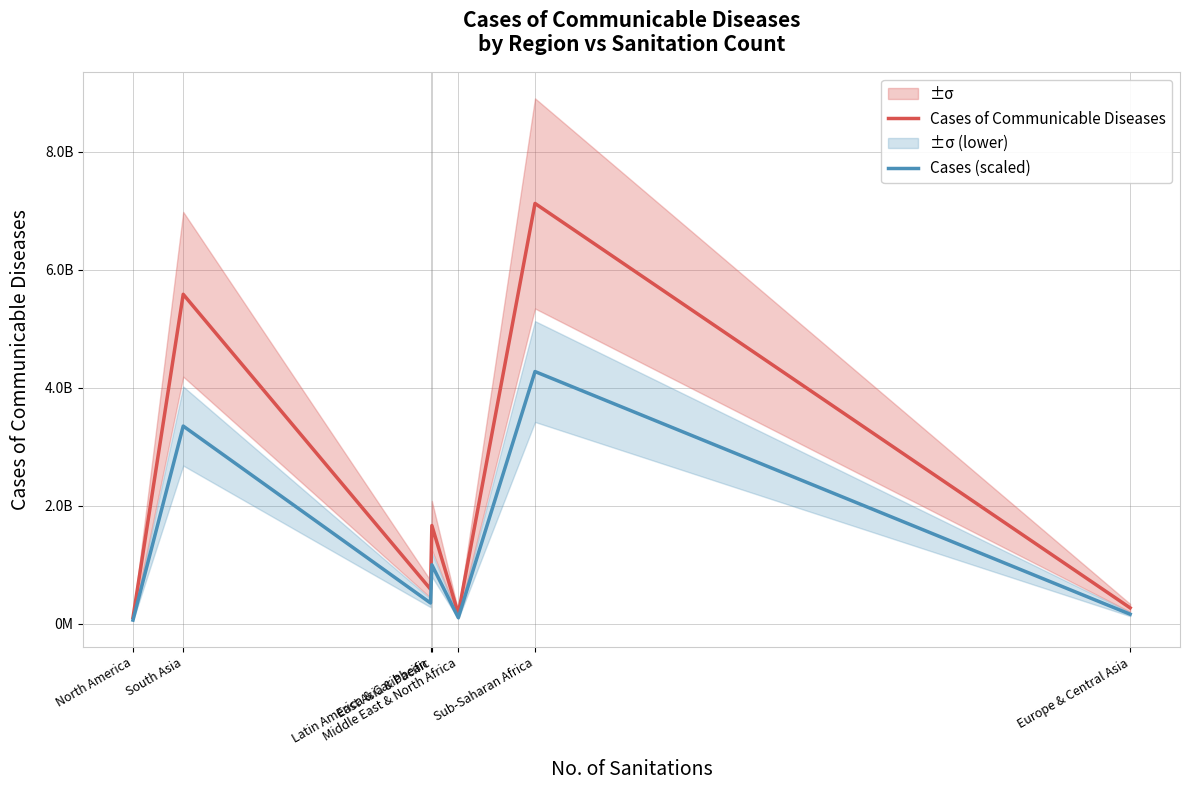

What is the total value across all series at Latin America & Caribbean?

936310944.6